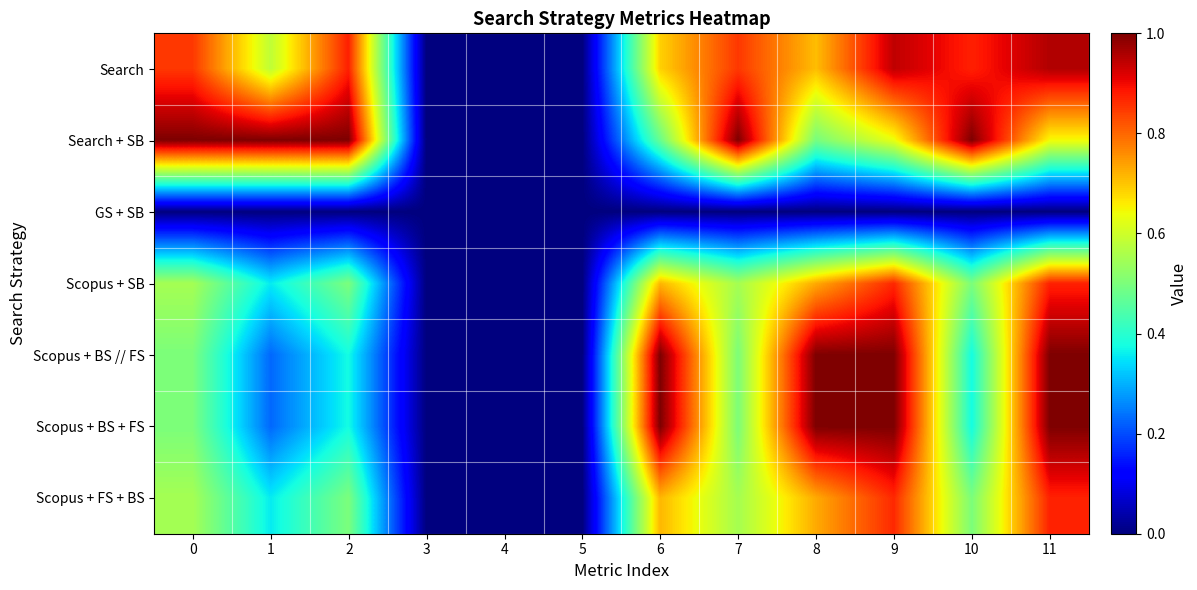

Reading right to left, what are all the values shown in this chart?

Search: 11=1.0	10=0.9	9=0.9	8=0.7	7=0.8	6=0.7	5=0.0	4=0.0	3=0.0	2=0.9	1=0.6	0=0.8
Search + SB: 11=0.6	10=1.0	9=0.6	8=0.5	7=1.0	6=0.5	5=0.0	4=0.0	3=0.0	2=1.0	1=1.0	0=1.0
GS + SB: 11=0.0	10=0.0	9=0.0	8=0.0	7=0.0	6=0.0	5=0.0	4=0.0	3=0.0	2=0.0	1=0.0	0=0.0
Scopus + SB: 11=0.9	10=0.5	9=0.9	8=0.7	7=0.6	6=0.7	5=0.0	4=0.0	3=0.0	2=0.5	1=0.4	0=0.6
Scopus + BS // FS: 11=1.0	10=0.4	9=1.0	8=1.0	7=0.5	6=1.0	5=0.0	4=0.0	3=0.0	2=0.4	1=0.2	0=0.5
Scopus + BS + FS: 11=1.0	10=0.4	9=1.0	8=1.0	7=0.5	6=1.0	5=0.0	4=0.0	3=0.0	2=0.4	1=0.2	0=0.5
Scopus + FS + BS: 11=0.9	10=0.5	9=0.9	8=0.7	7=0.6	6=0.7	5=0.0	4=0.0	3=0.0	2=0.5	1=0.4	0=0.6